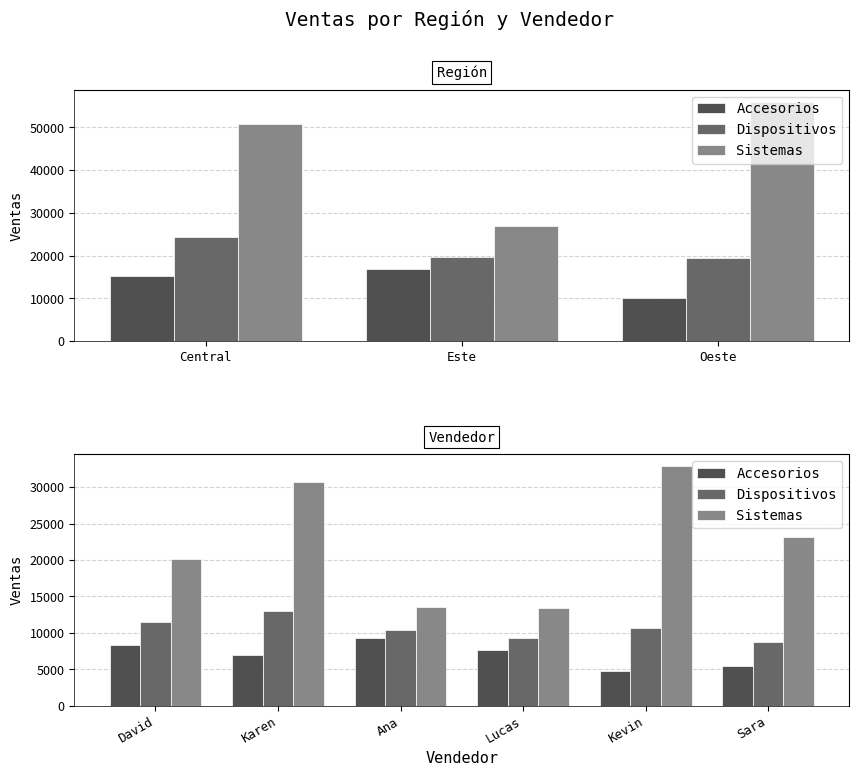

Is the value of Dispositivos at Karen greater than the value of Accesorios at David?

Yes